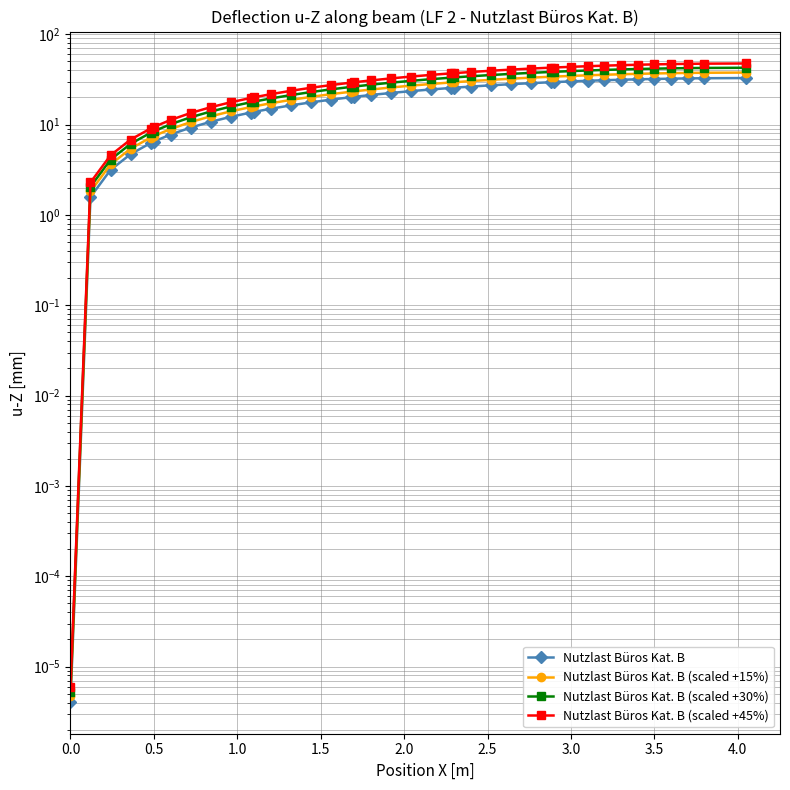

Rank the series by their maximum value, from highest to lowest.

Nutzlast Büros Kat. B (scaled +45%), Nutzlast Büros Kat. B (scaled +30%), Nutzlast Büros Kat. B (scaled +15%), Nutzlast Büros Kat. B